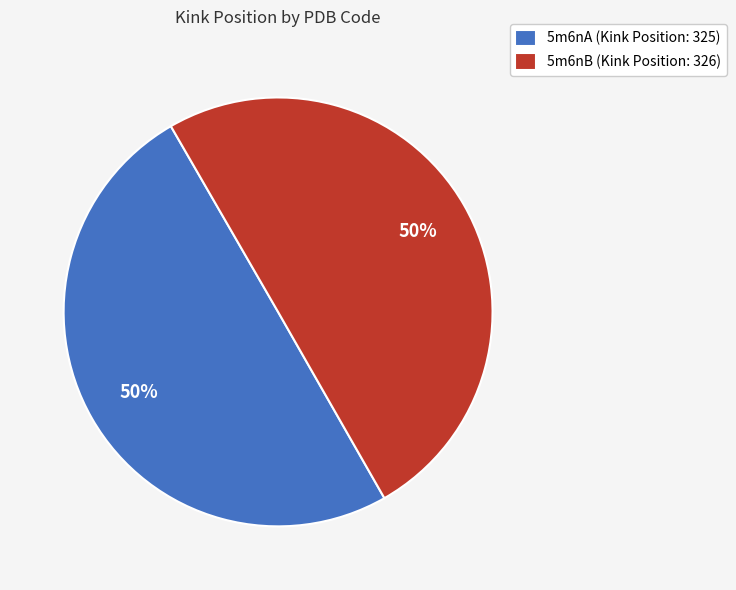

What is the ratio of the value at 5m6nB to the value at 5m6nA?

1.0